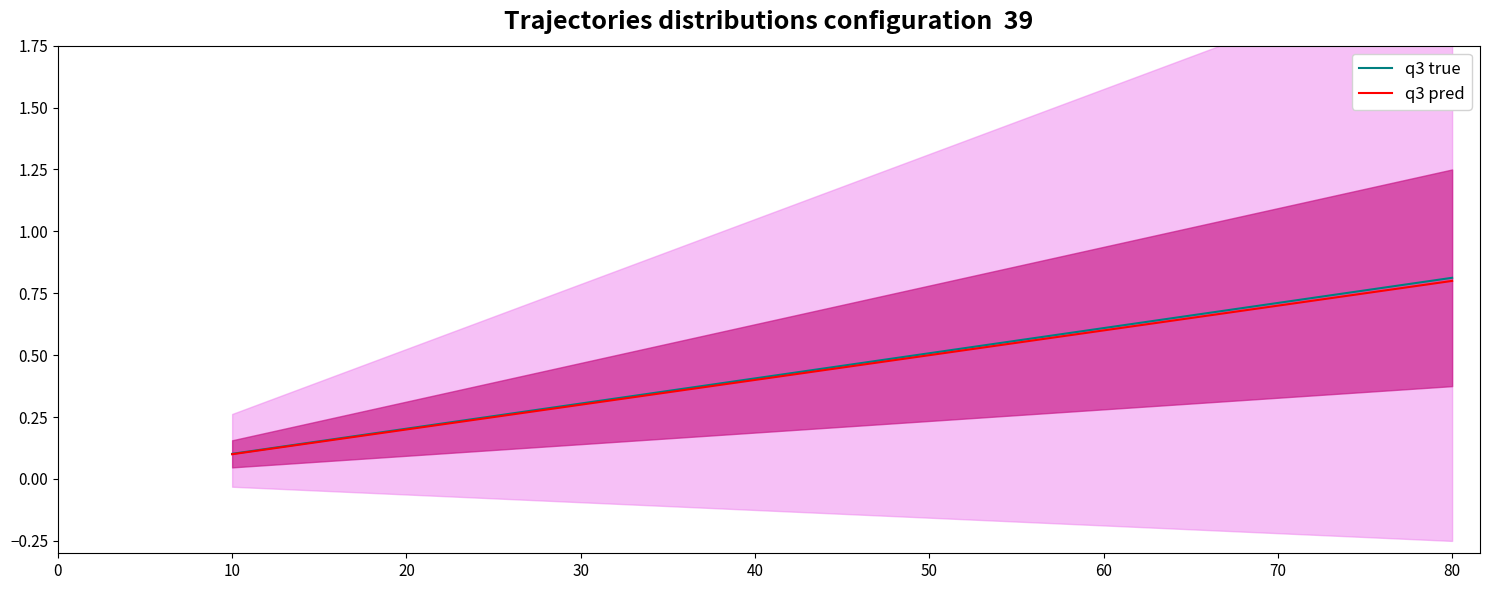

Rank the categories by q3 pred value from lowest to highest.

10, 20, 30, 40, 50, 60, 70, 80